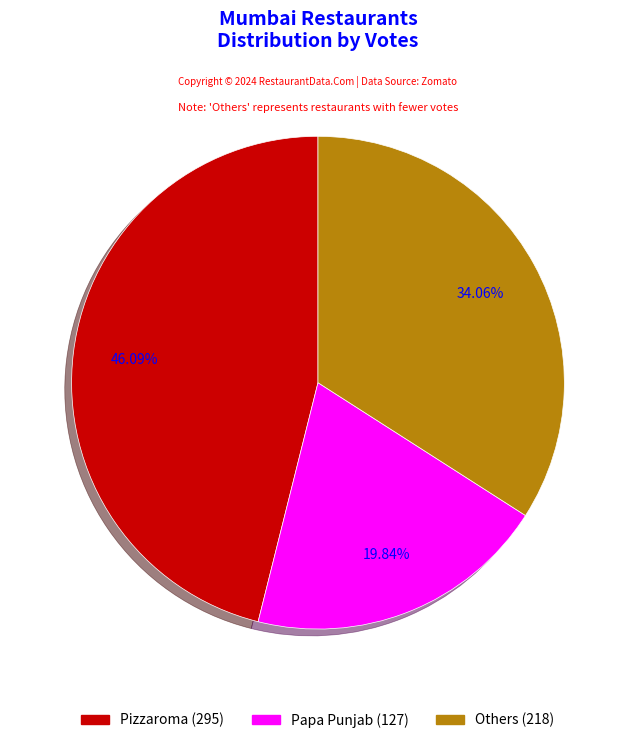

Is there any slice that represents more than half of the pie?

No